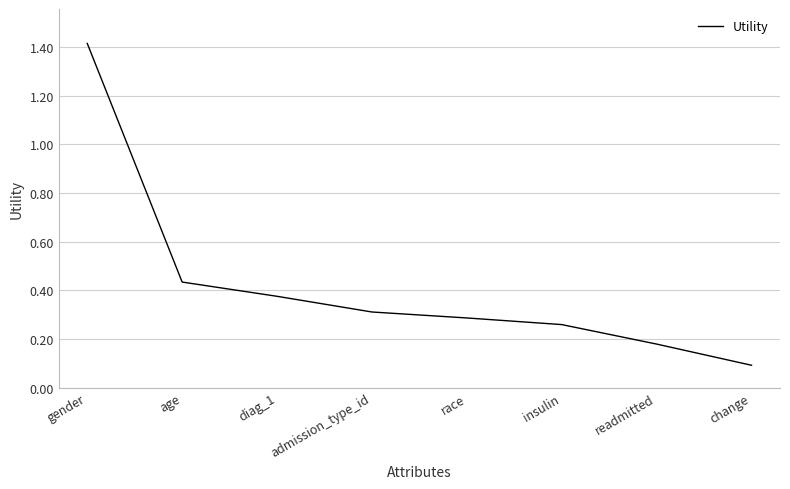

True or false: there are more than 1 points higher than both neighbors.

False